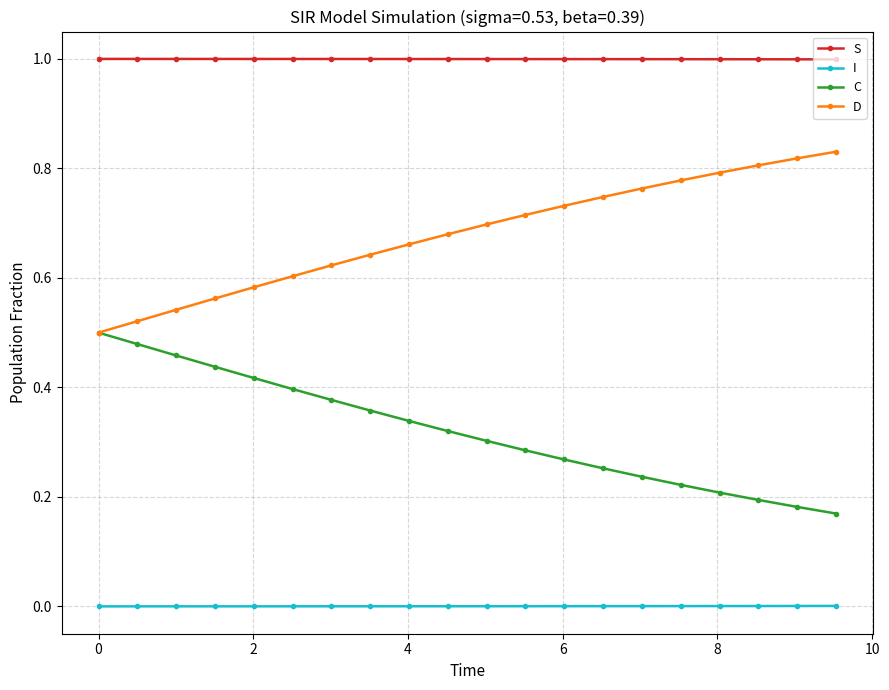

What is the maximum value shown in the chart?

1.0